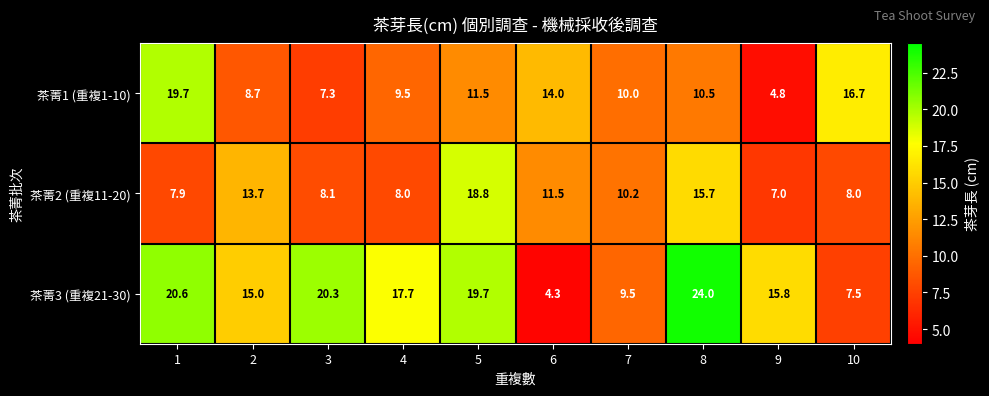

At how many categories does at least one series exceed 16?

6